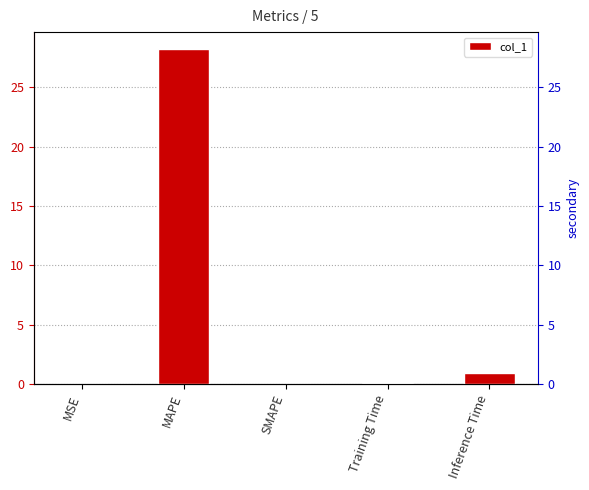

Does the chart contain stacked bars?

No